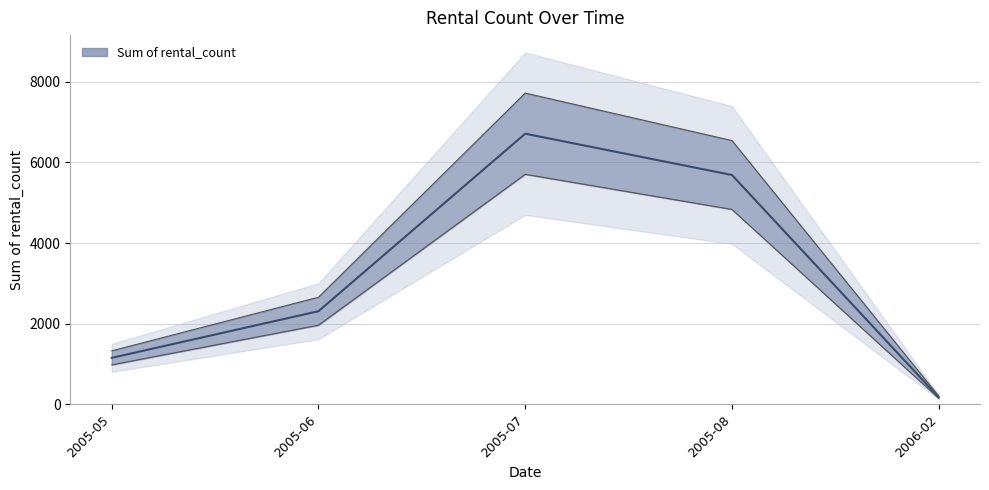

True or false: the data shows 6709 at 2005-07.

True